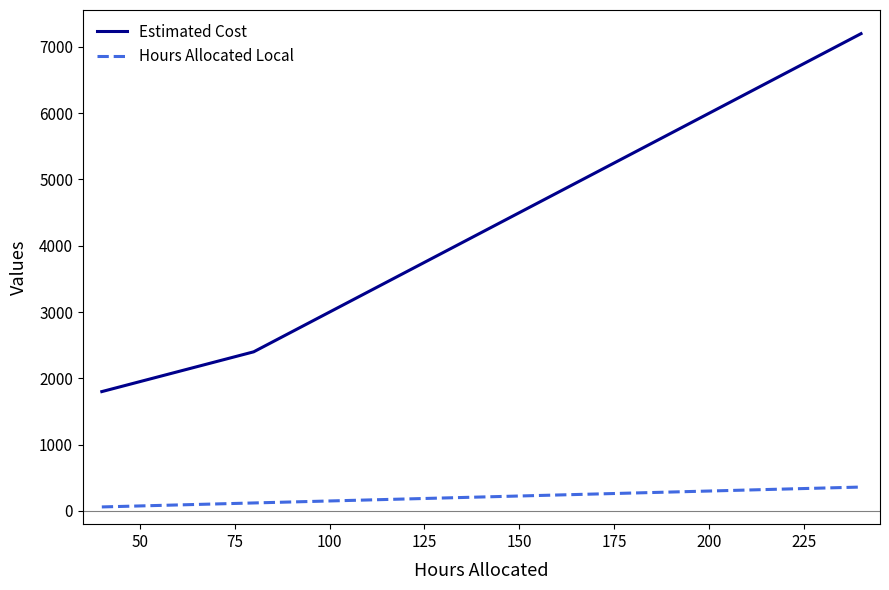

What is the average value of the Hours Allocated Local series?

190